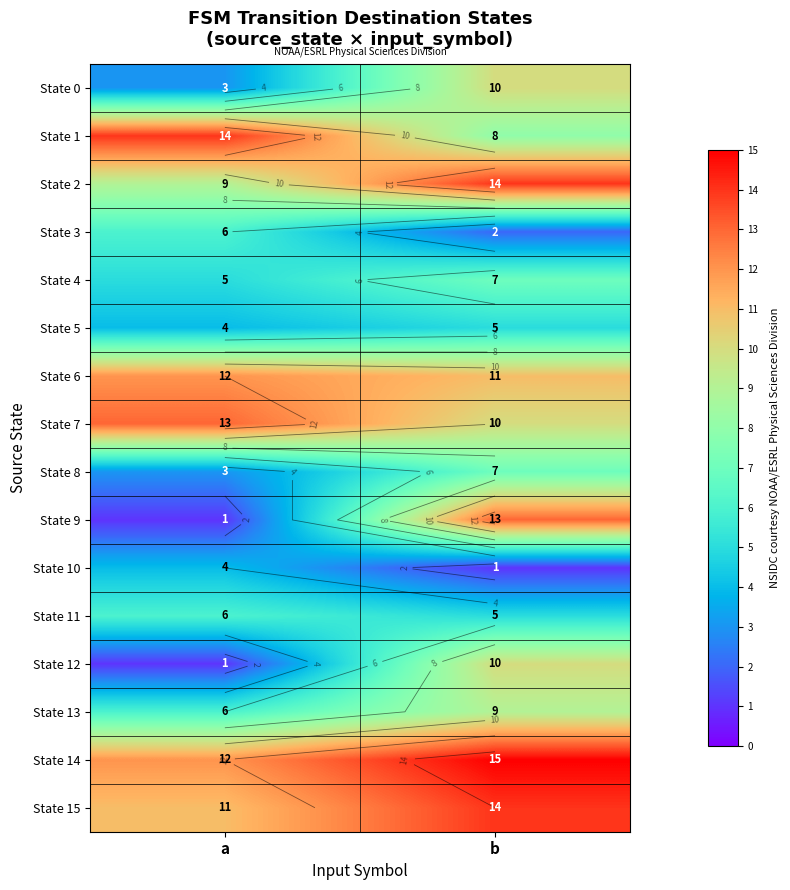

At how many categories does at least one series exceed 5?

2